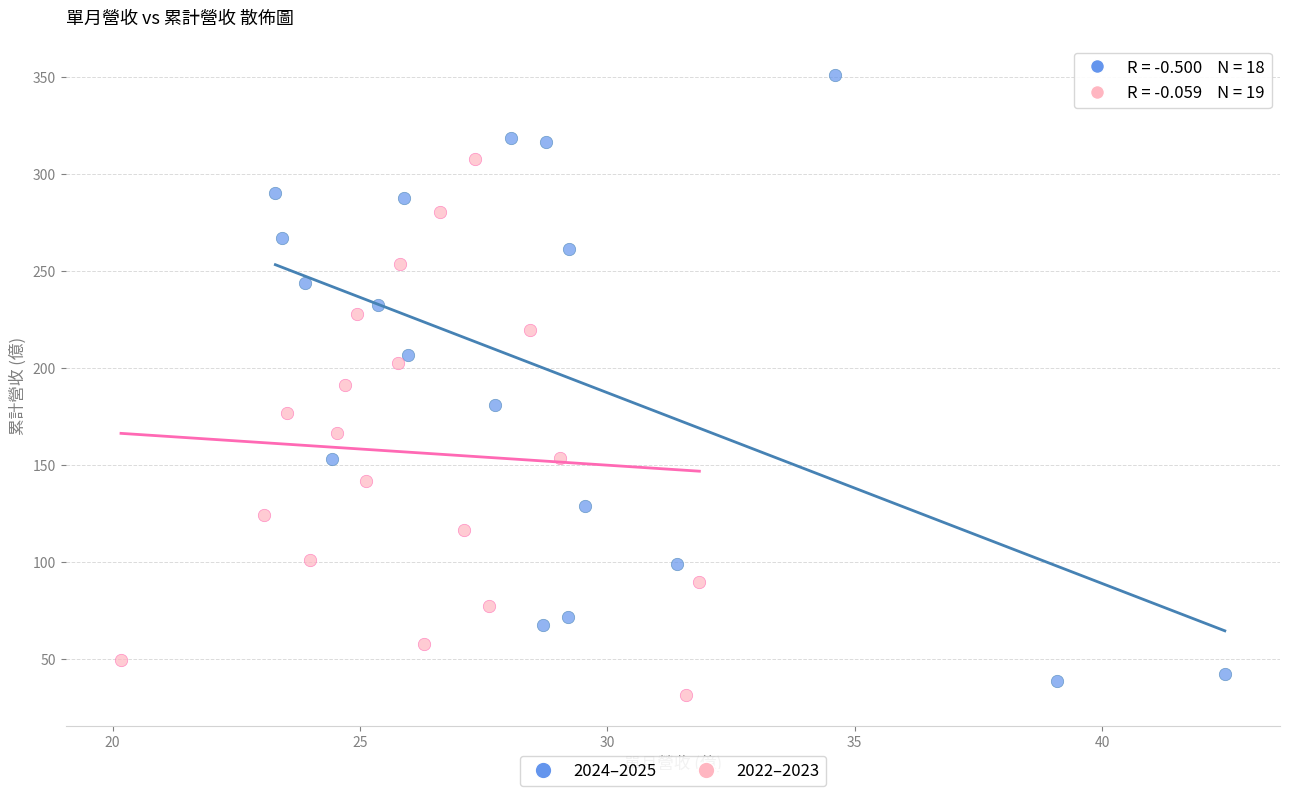

Which series has the widest spread of Y values?

2024–2025